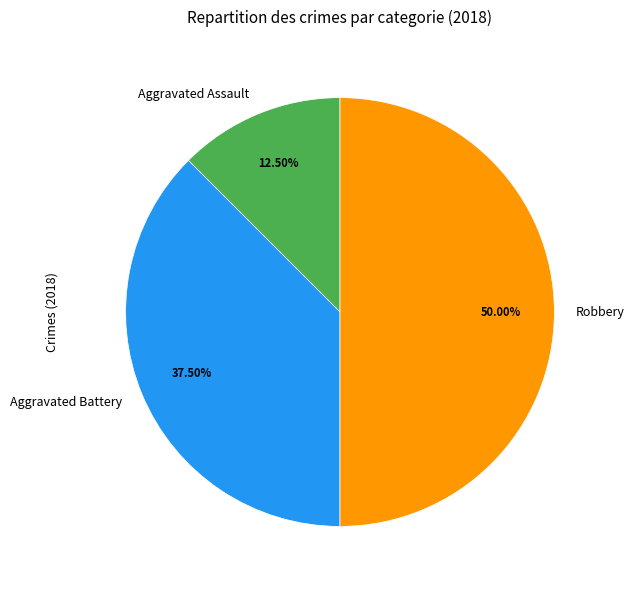

How many segments does this pie chart have?

3